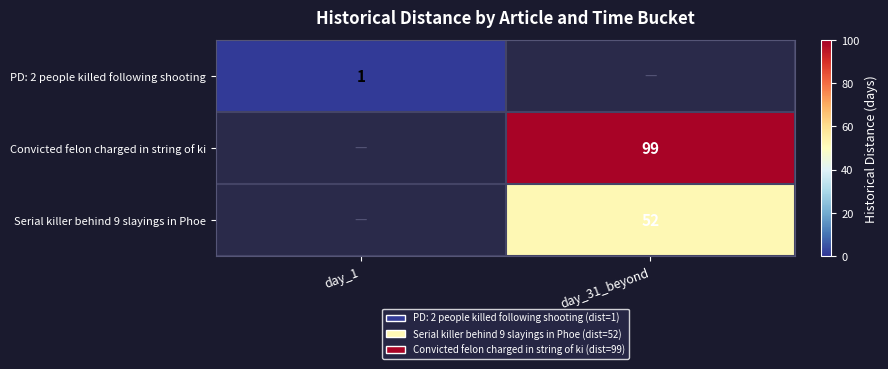

The Serial killer behind 9 slayings in Phoe series shows 85 at day_31_beyond. True or false?

False